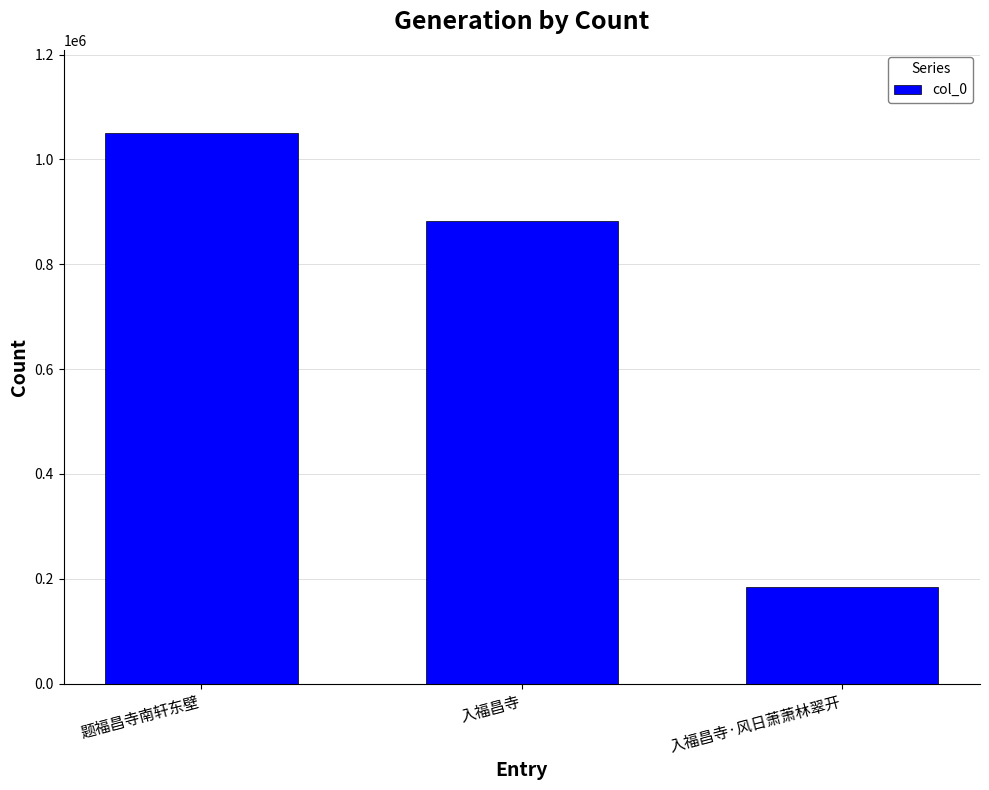

What is the label of the 3rd bar from the left?

入福昌寺·风日萧萧林翠开